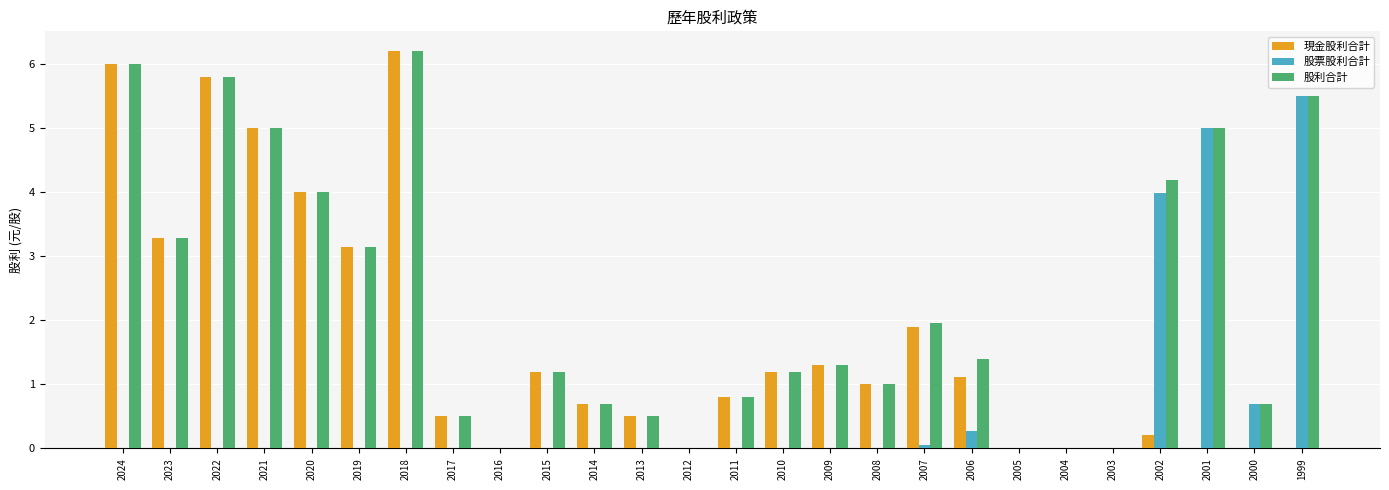

How many groups of bars are there?

26